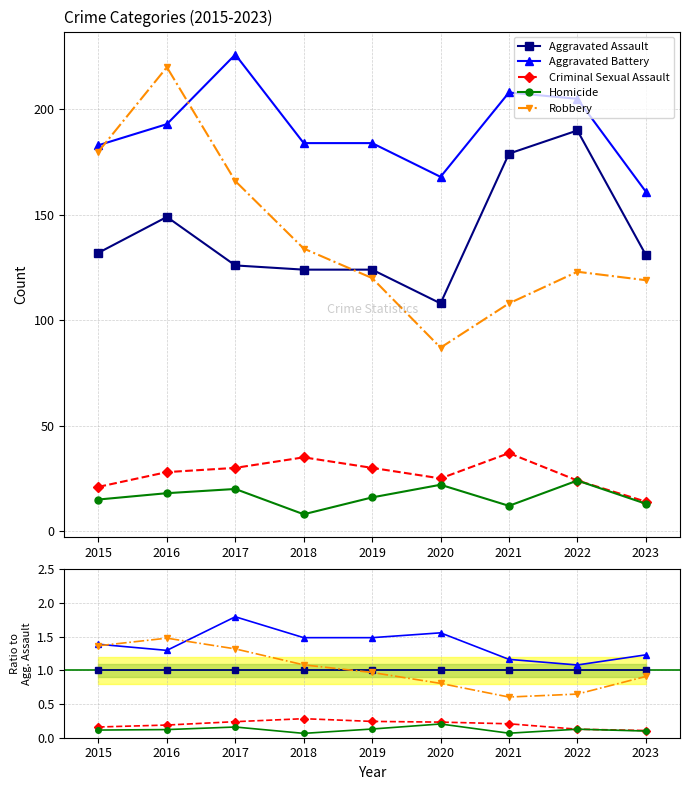

Between 2015 and 2023, which series saw the biggest shift?

Robbery